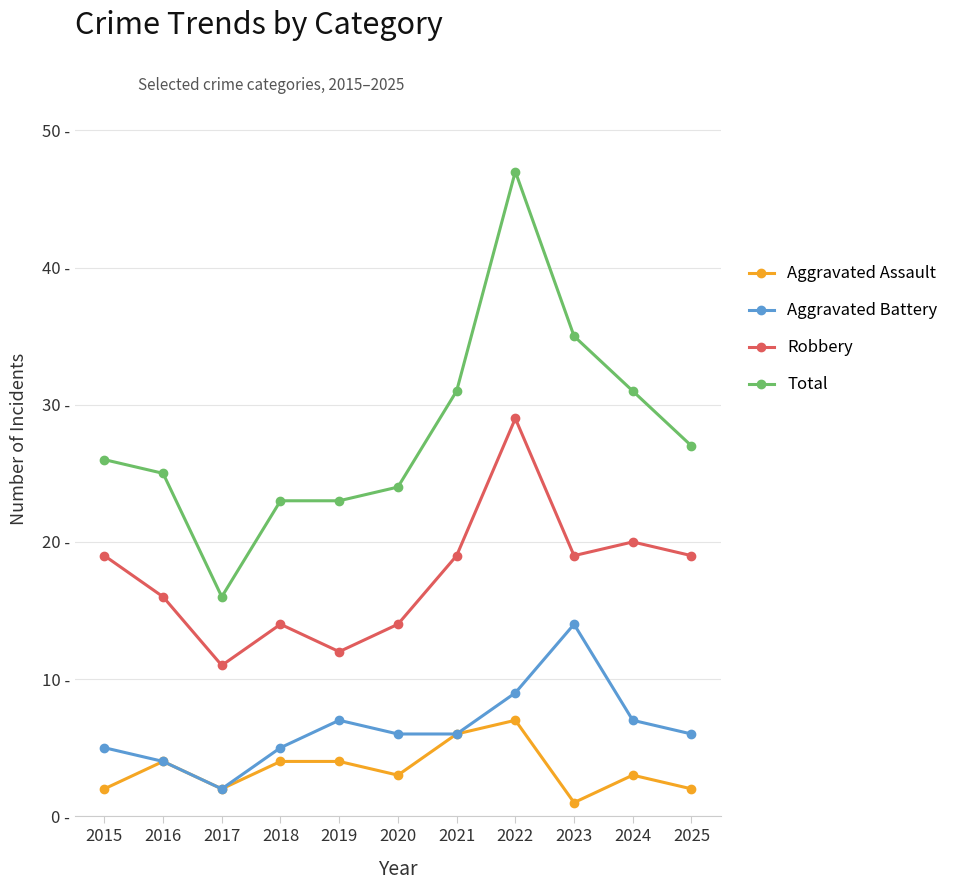

True or false: Aggravated Assault has a value of 3 at 2019.

False